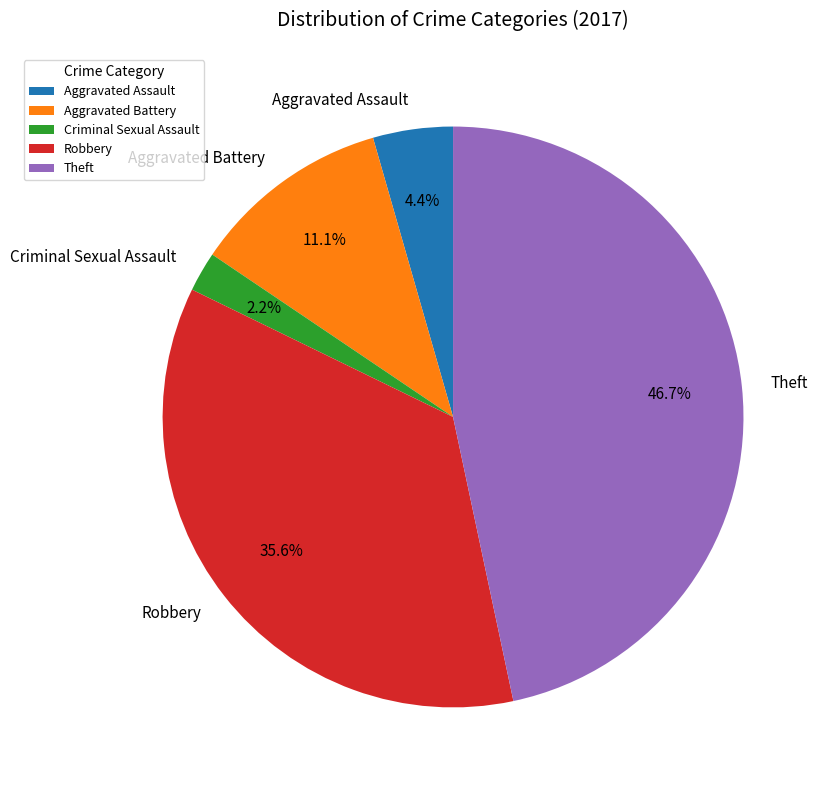

How many slices are in this pie chart?

5